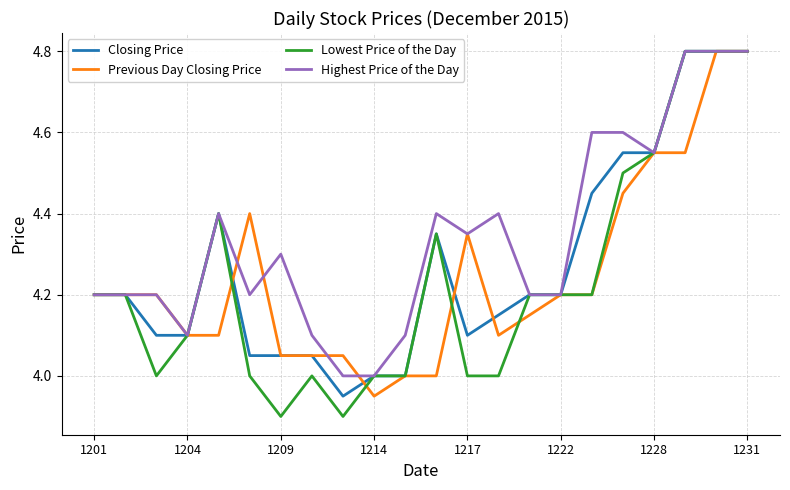

What is the greatest value displayed?

4.8